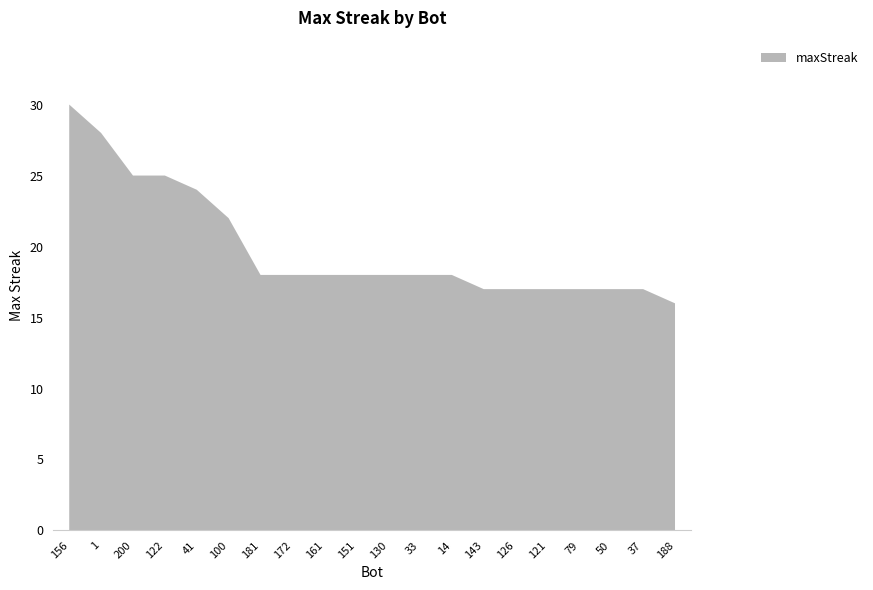

Reading right to left, what are all the values shown in this chart?

16	17	17	17	17	17	17	18	18	18	18	18	18	18	22	24	25	25	28	30